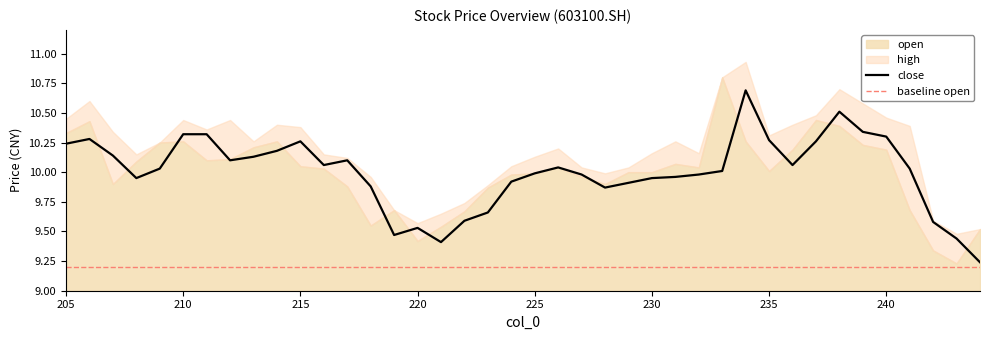

True or false: close and high cross at least once.

False